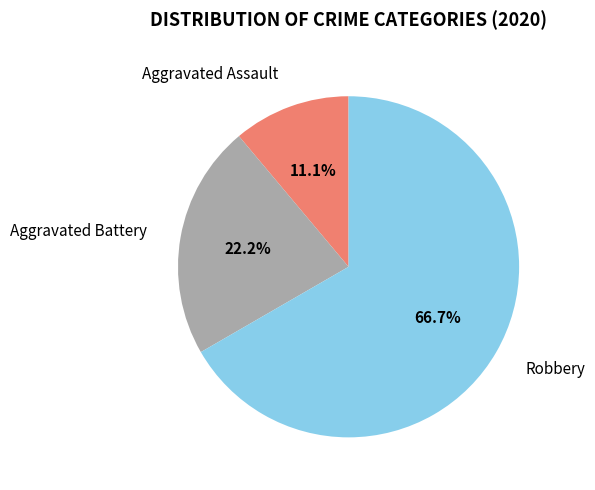

What percentage is the Aggravated Battery slice, to the nearest percent?

22%